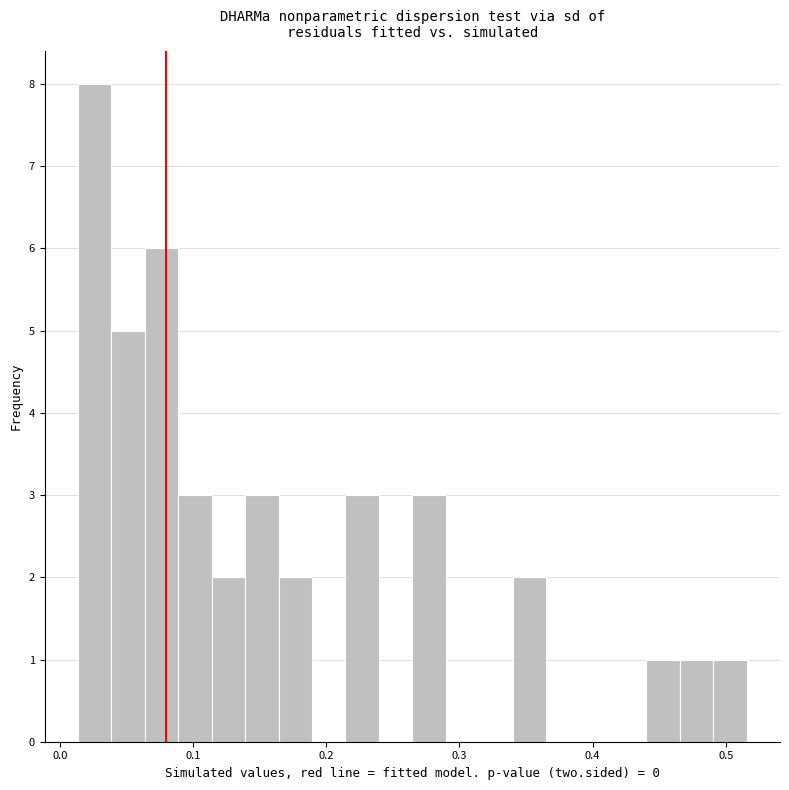

Read against the x-axis, roughly where is the centre of the tallest bar?

0.03